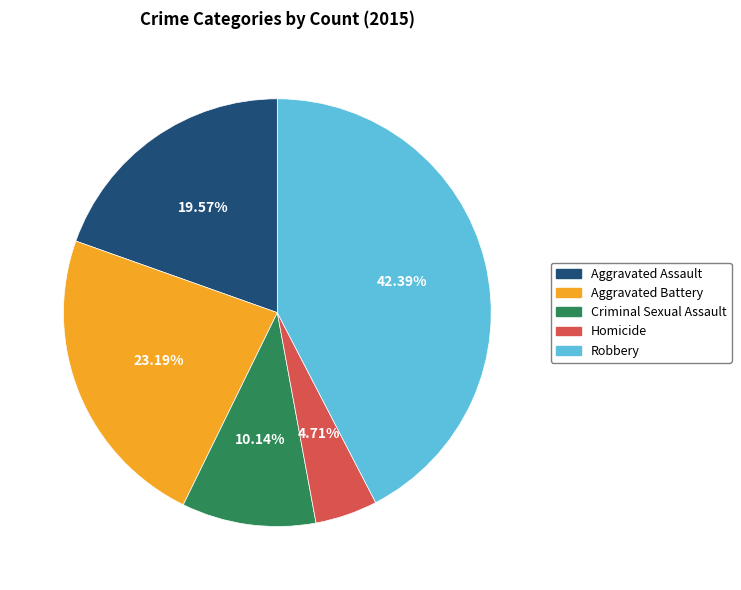

To the nearest percent, what percentage of the pie is Aggravated Assault?

20%